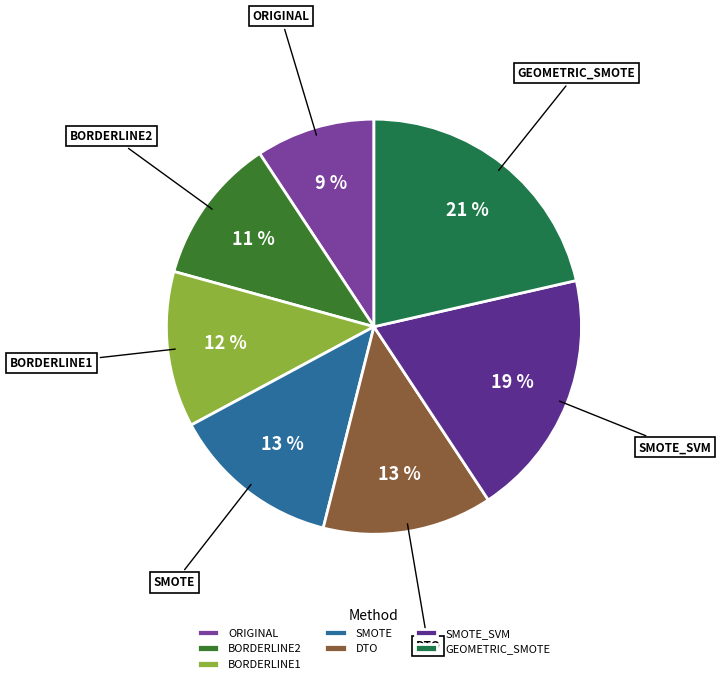

Which slice is the smallest?

ORIGINAL